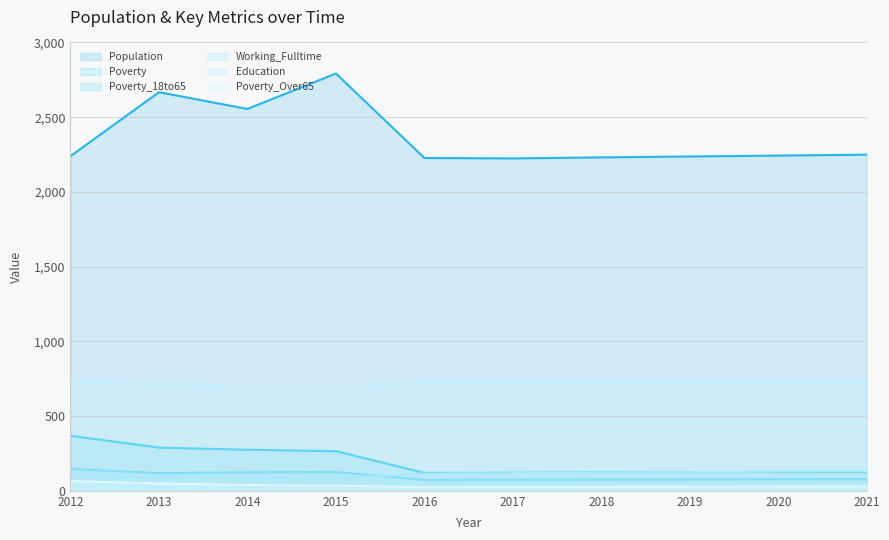

What is the difference between the maximum and minimum values in the Education series?

38